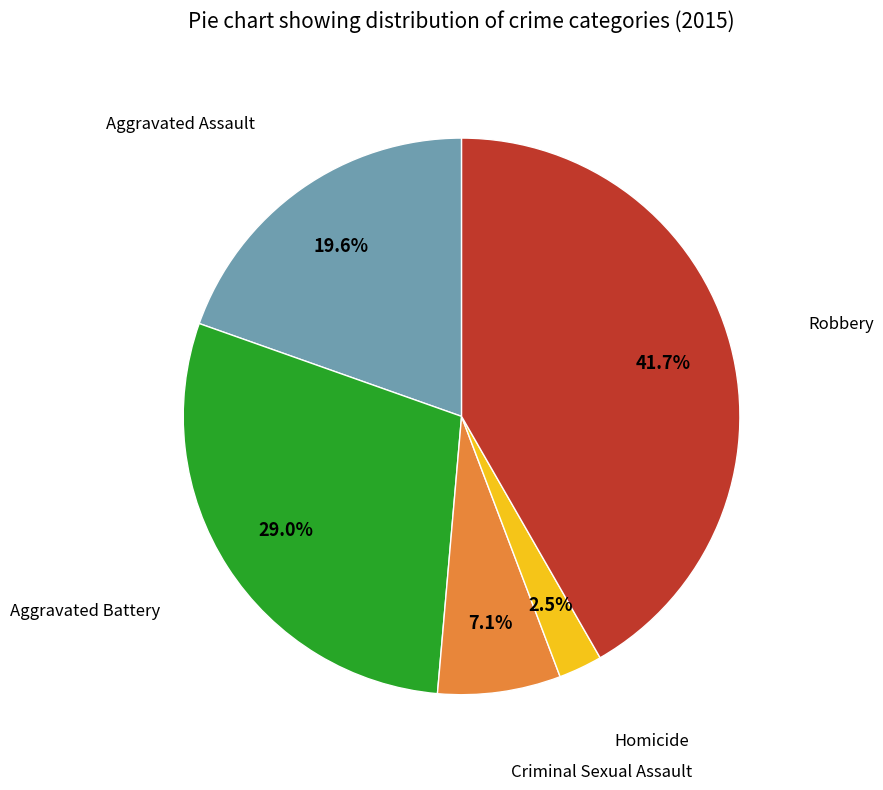

Is there any slice that represents more than half of the pie?

No